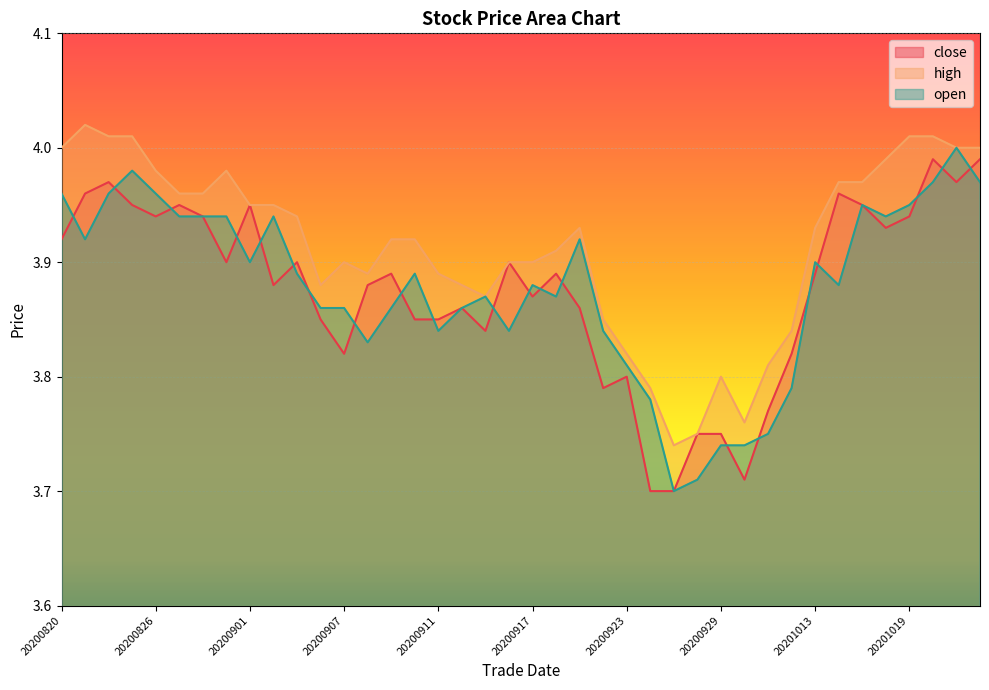

Reading left to right, extract all data points from this chart.

close: 20200820=3.9	20200821=4.0	20200824=4.0	20200825=4.0	20200826=3.9	20200827=4.0	20200828=3.9	20200831=3.9	20200901=4.0	20200902=3.9	20200903=3.9	20200904=3.9	20200907=3.8	20200908=3.9	20200909=3.9	20200910=3.9	20200911=3.9	20200914=3.9	20200915=3.8	20200916=3.9	20200917=3.9	20200918=3.9	20200921=3.9	20200922=3.8	20200923=3.8	20200924=3.7	20200925=3.7	20200928=3.8	20200929=3.8	20200930=3.7	20201009=3.8	20201012=3.8	20201013=3.9	20201014=4.0	20201015=4.0	20201016=3.9	20201019=3.9	20201020=4.0	20201021=4.0	20201022=4.0
high: 20200820=4.0	20200821=4.0	20200824=4.0	20200825=4.0	20200826=4.0	20200827=4.0	20200828=4.0	20200831=4.0	20200901=4.0	20200902=4.0	20200903=3.9	20200904=3.9	20200907=3.9	20200908=3.9	20200909=3.9	20200910=3.9	20200911=3.9	20200914=3.9	20200915=3.9	20200916=3.9	20200917=3.9	20200918=3.9	20200921=3.9	20200922=3.9	20200923=3.8	20200924=3.8	20200925=3.7	20200928=3.8	20200929=3.8	20200930=3.8	20201009=3.8	20201012=3.8	20201013=3.9	20201014=4.0	20201015=4.0	20201016=4.0	20201019=4.0	20201020=4.0	20201021=4.0	20201022=4.0
open: 20200820=4.0	20200821=3.9	20200824=4.0	20200825=4.0	20200826=4.0	20200827=3.9	20200828=3.9	20200831=3.9	20200901=3.9	20200902=3.9	20200903=3.9	20200904=3.9	20200907=3.9	20200908=3.8	20200909=3.9	20200910=3.9	20200911=3.8	20200914=3.9	20200915=3.9	20200916=3.8	20200917=3.9	20200918=3.9	20200921=3.9	20200922=3.8	20200923=3.8	20200924=3.8	20200925=3.7	20200928=3.7	20200929=3.7	20200930=3.7	20201009=3.8	20201012=3.8	20201013=3.9	20201014=3.9	20201015=4.0	20201016=3.9	20201019=4.0	20201020=4.0	20201021=4.0	20201022=4.0